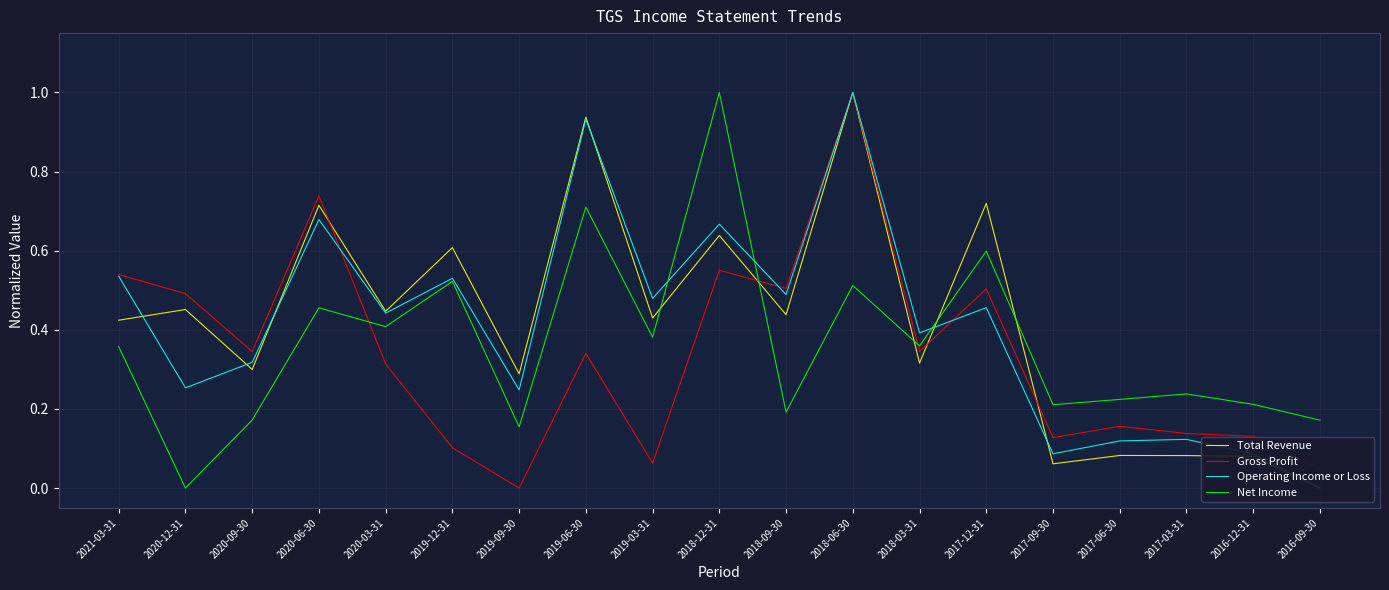

Where is the first local maximum for Net Income?

2020-06-30